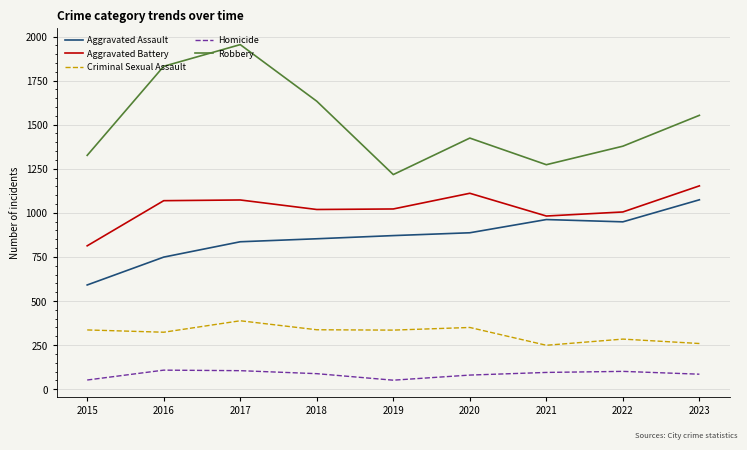

Read the Aggravated Battery value at 2020, to the nearest 50.

1100